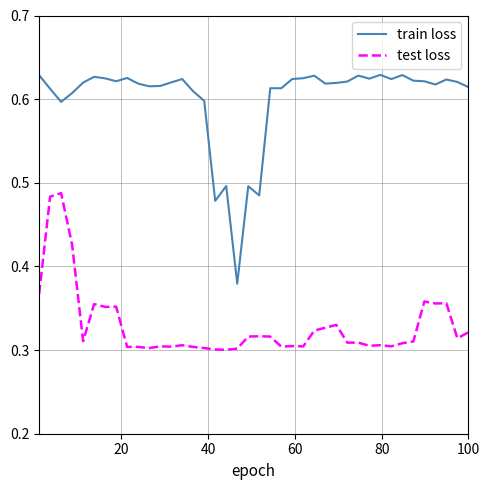

Which series has the largest total across all categories?

train loss